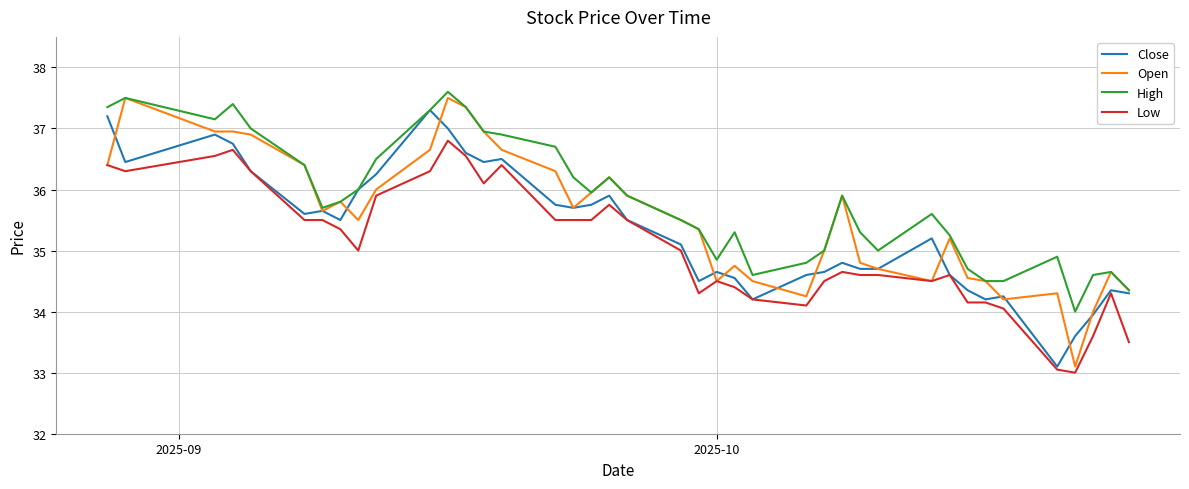

List the series in order of their overall mean, lowest first.

Low, Close, Open, High